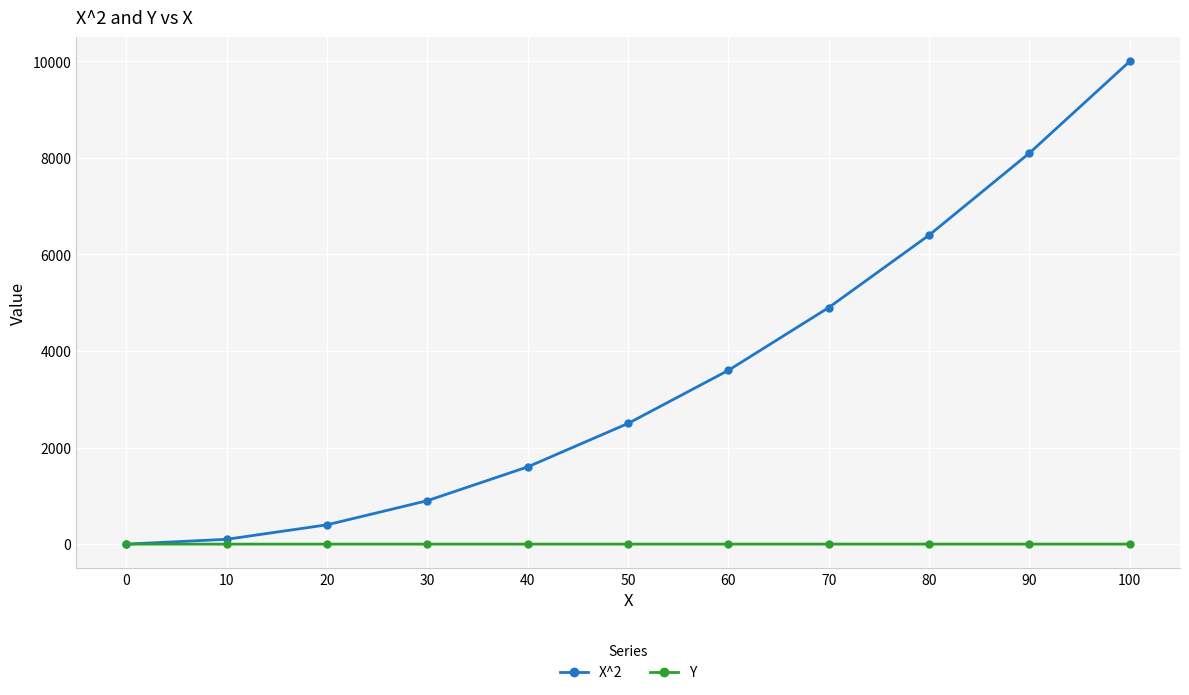

Which series has the largest range (max minus min)?

X^2